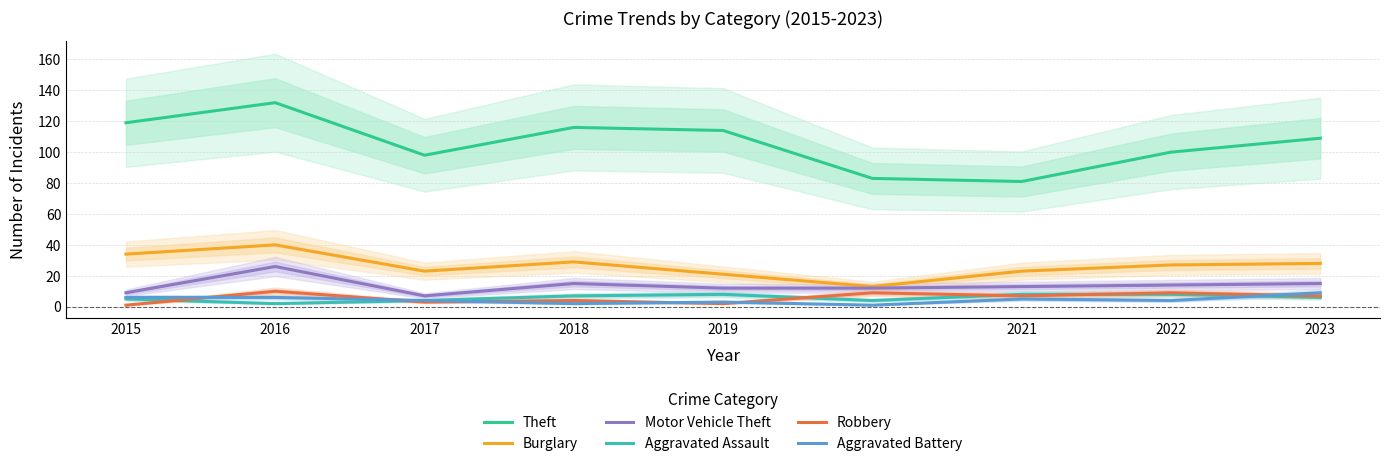

At how many categories does at least one series exceed 109?

4